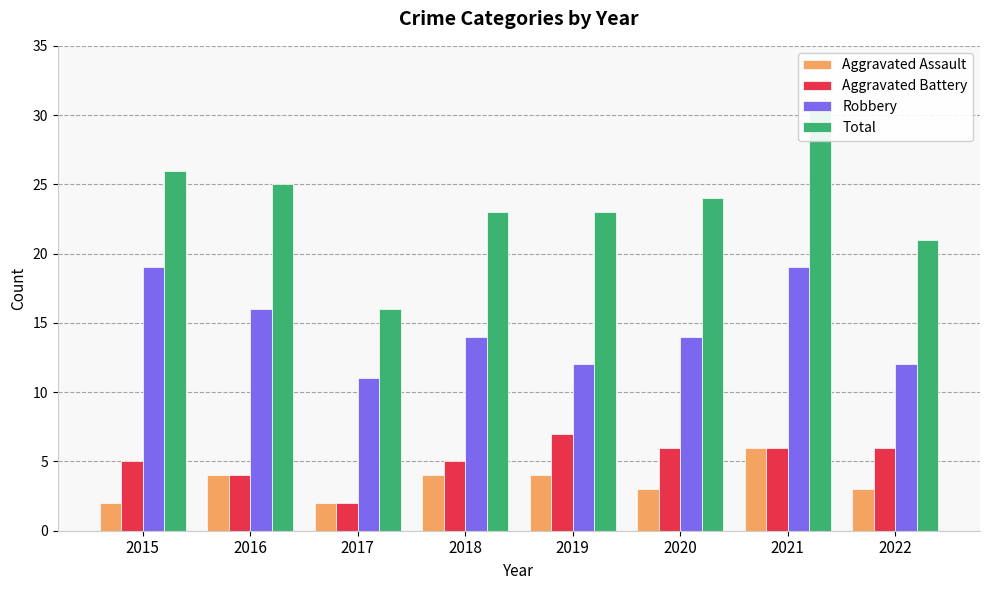

What is the difference between the Total values at 2016 and 2020?

1